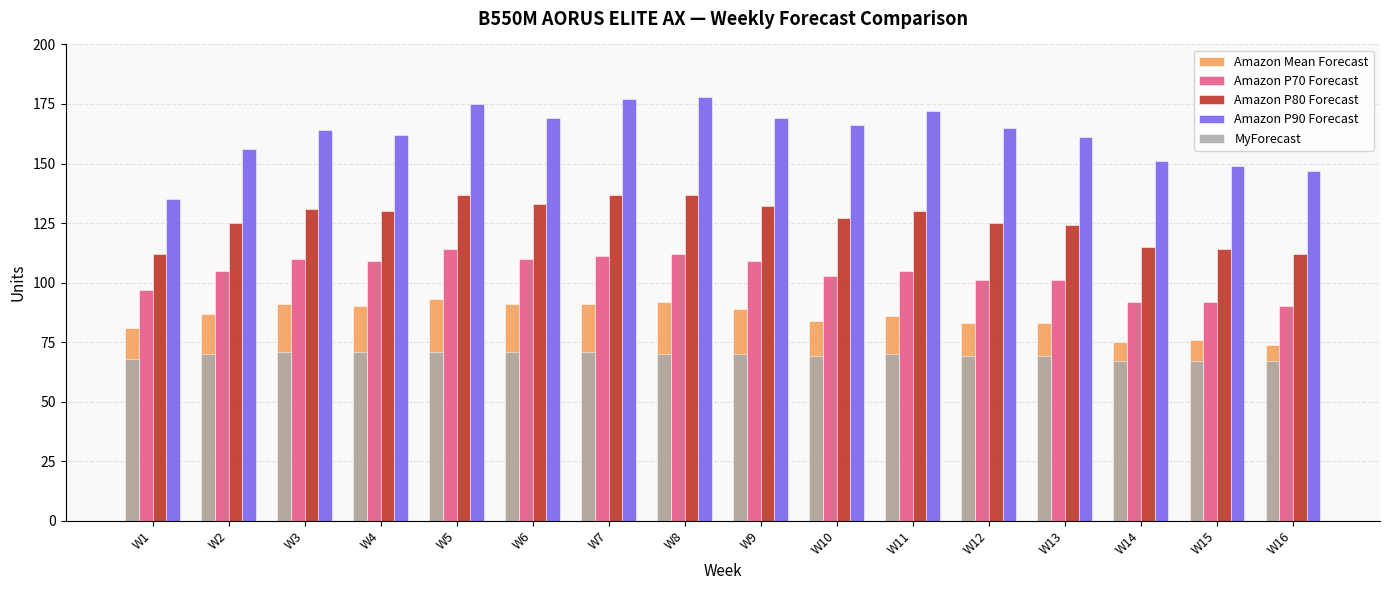

What is the lowest value of the Amazon Mean Forecast series?

74